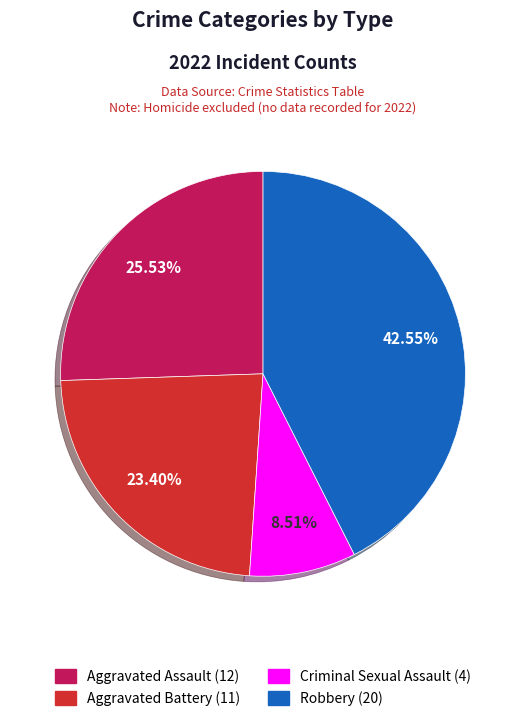

Is there a majority slice in this chart?

No